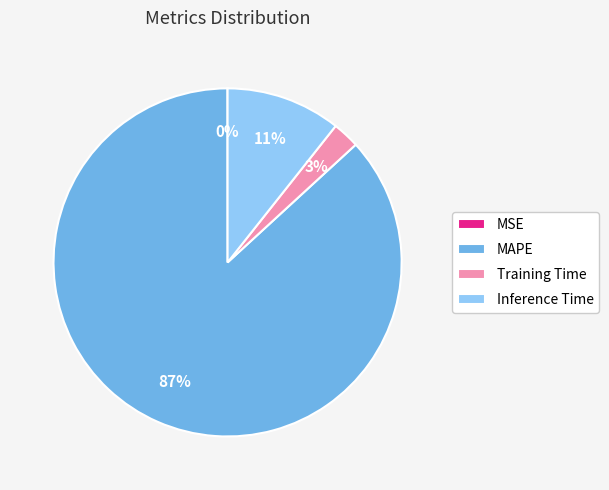

Do MAPE and Training Time together represent more than half of the pie?

Yes